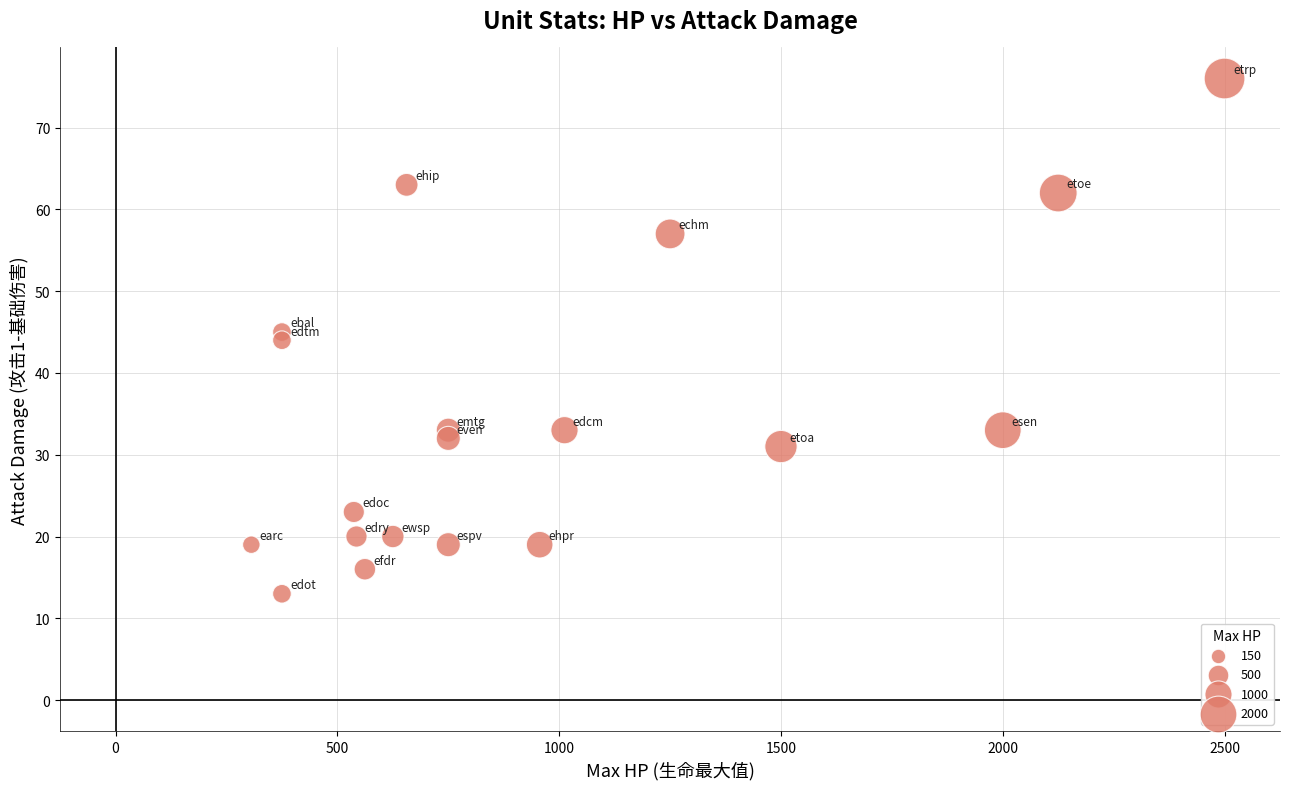

What is the range of X values (max minus min)?

2194